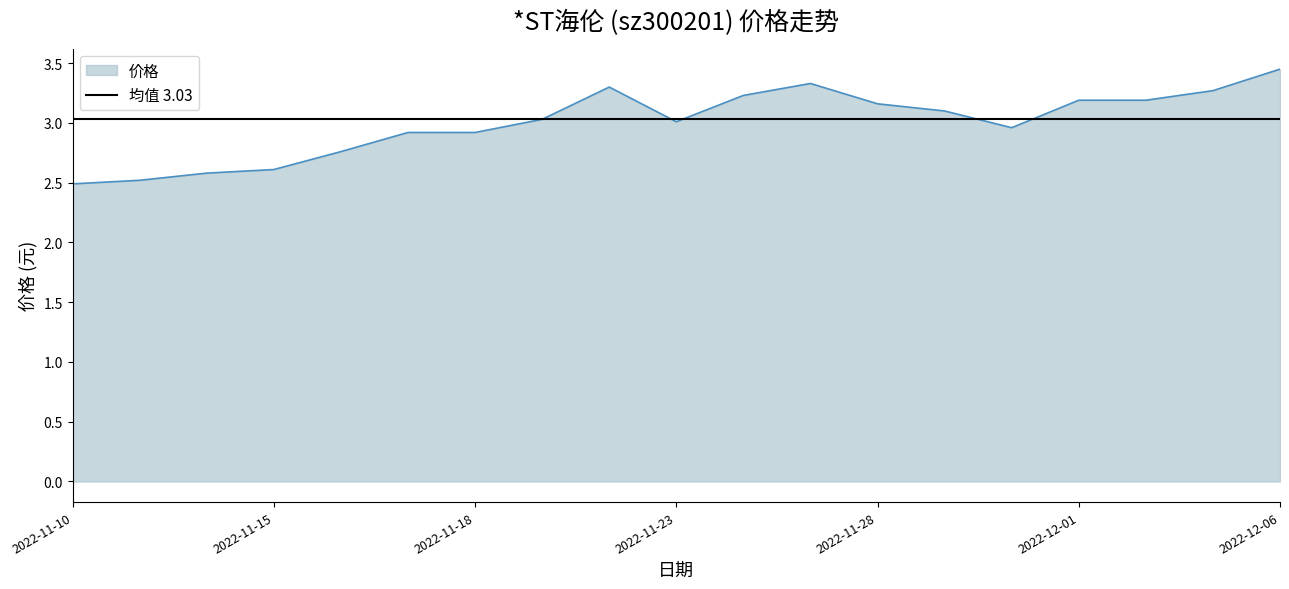

Reading left to right, extract all data points from this chart.

2.5	2.5	2.6	2.6	2.8	2.9	2.9	3.0	3.3	3.0	3.2	3.3	3.2	3.1	3.0	3.2	3.2	3.3	3.5